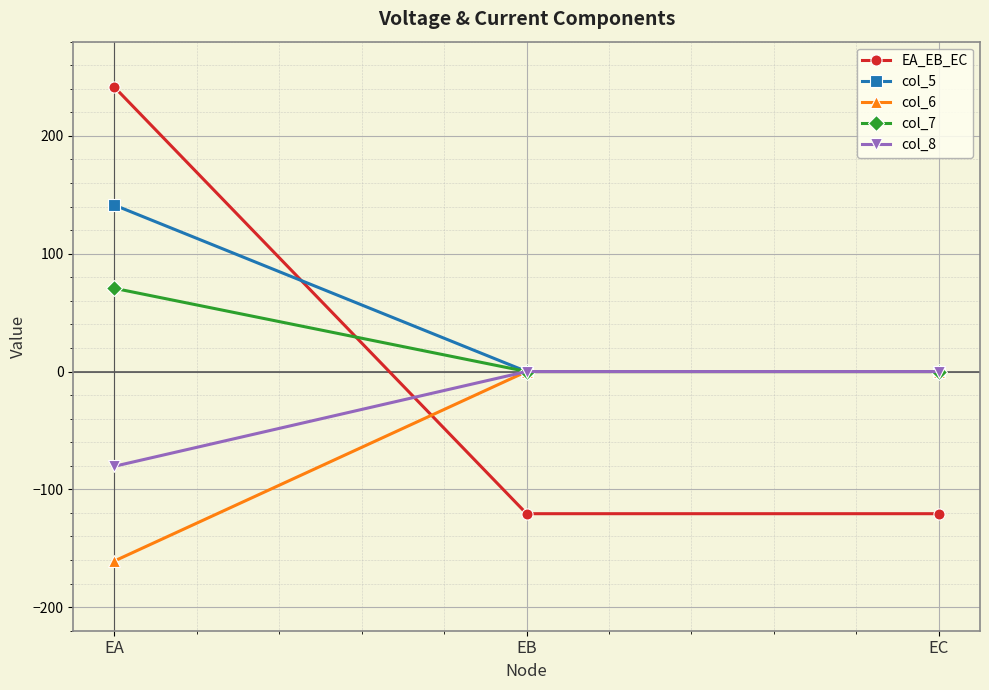

What value does the col_6 series have at EA?

-160.8